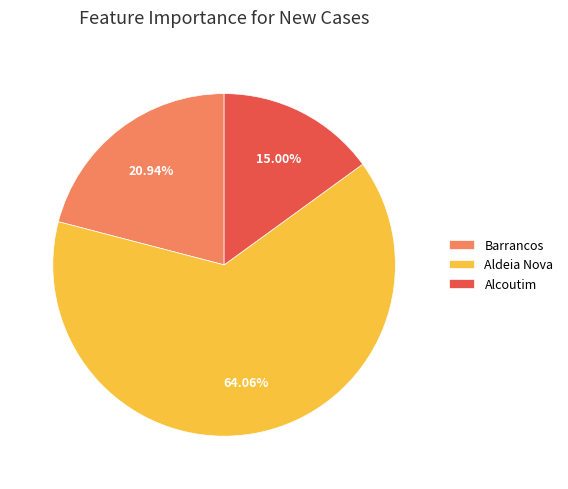

To the nearest percent, what percentage of the pie is Aldeia Nova?

64%